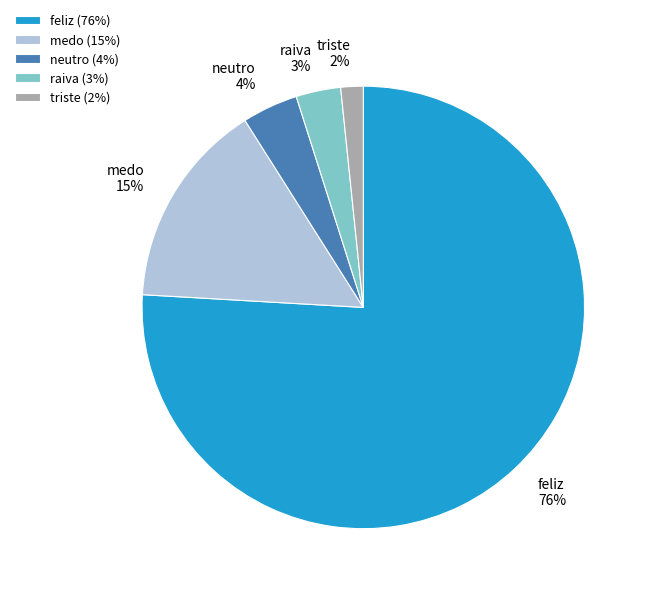

What is the largest slice in the pie chart?

feliz